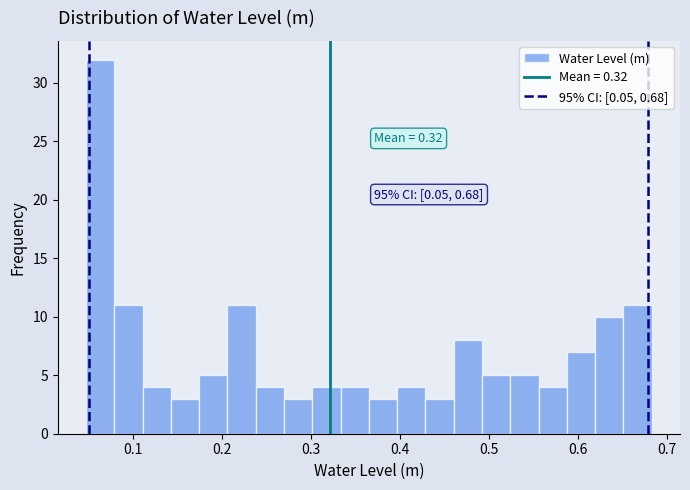

Read against the x-axis, roughly where is the centre of the tallest bar?

0.06